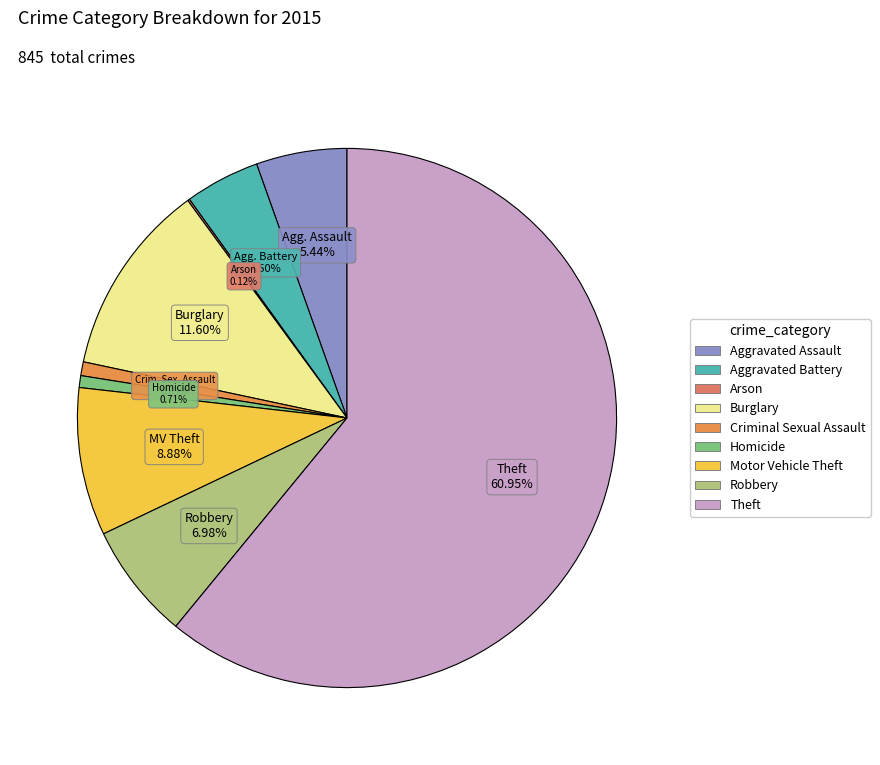

How many segments does this pie chart have?

9